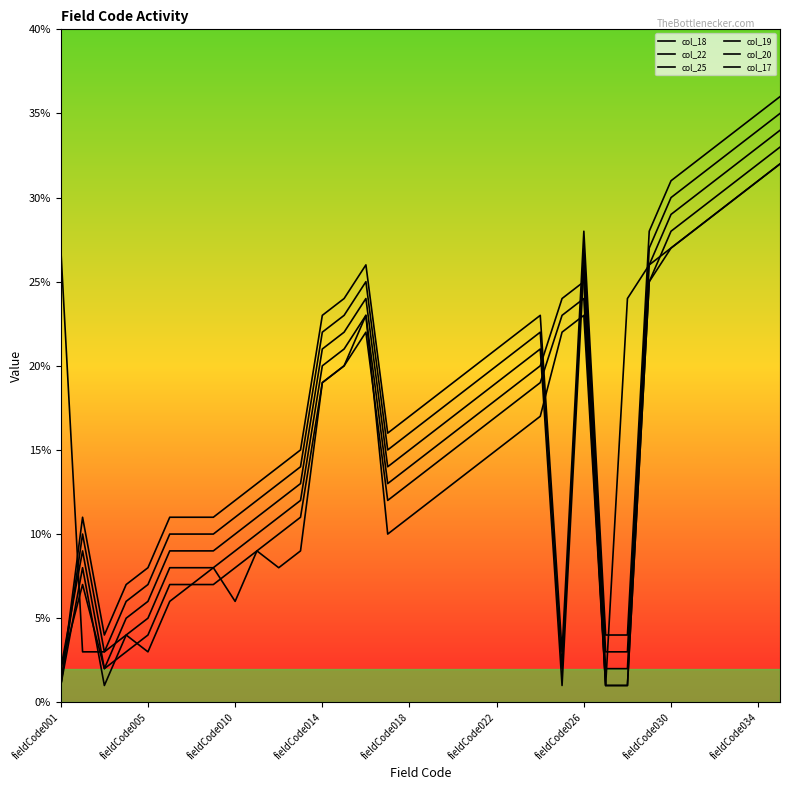

Does the chart display data point markers on the line(s)?

No